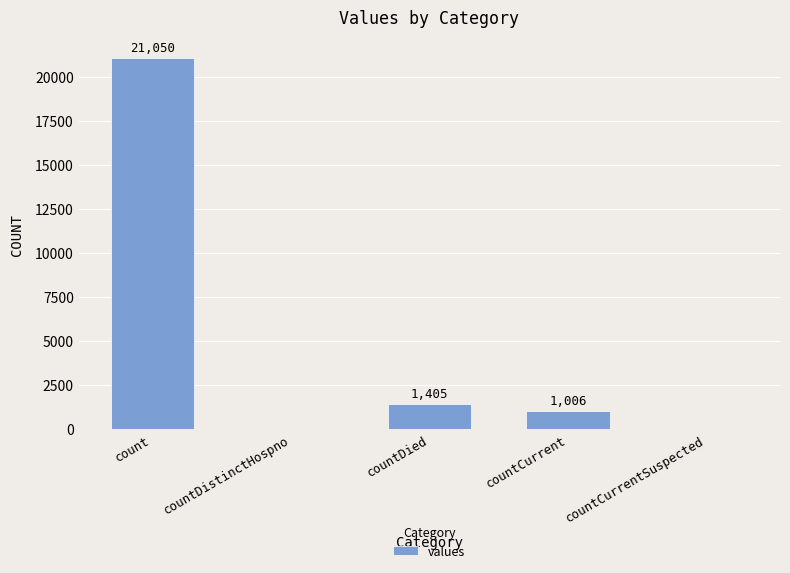

What is the change in value from countDied to countCurrentSuspected?

-1405